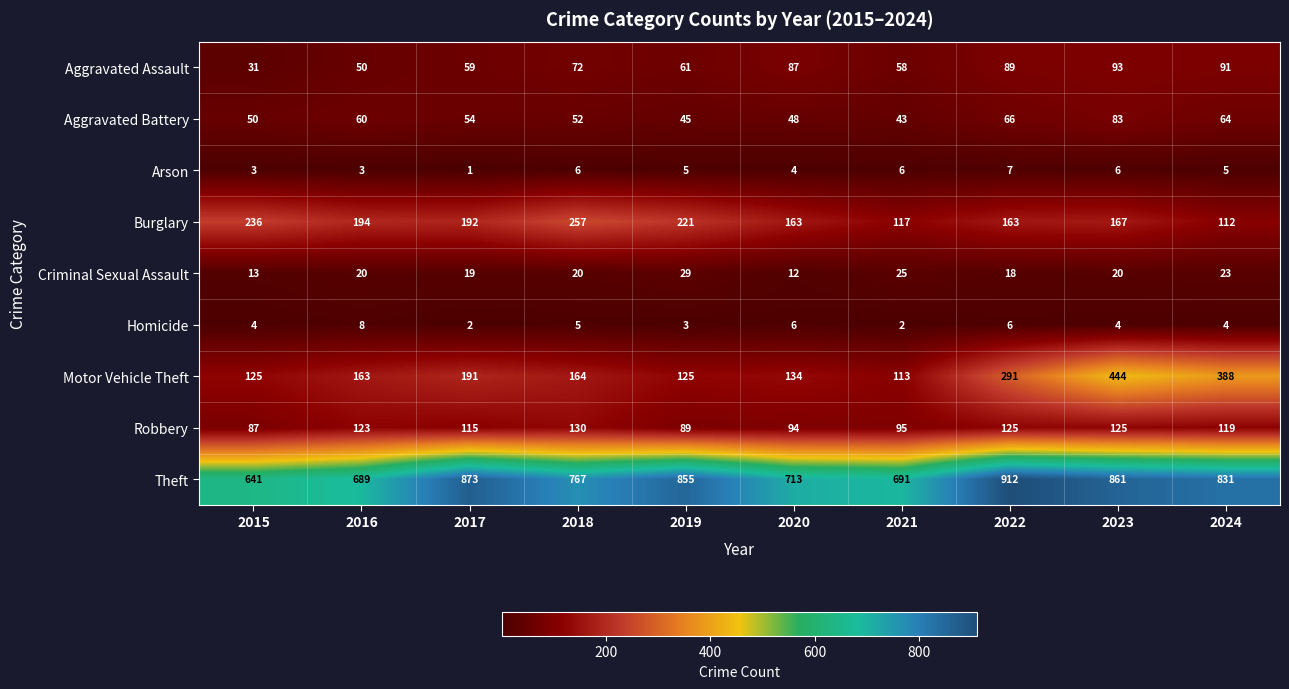

Count the number of data series in this chart.

9